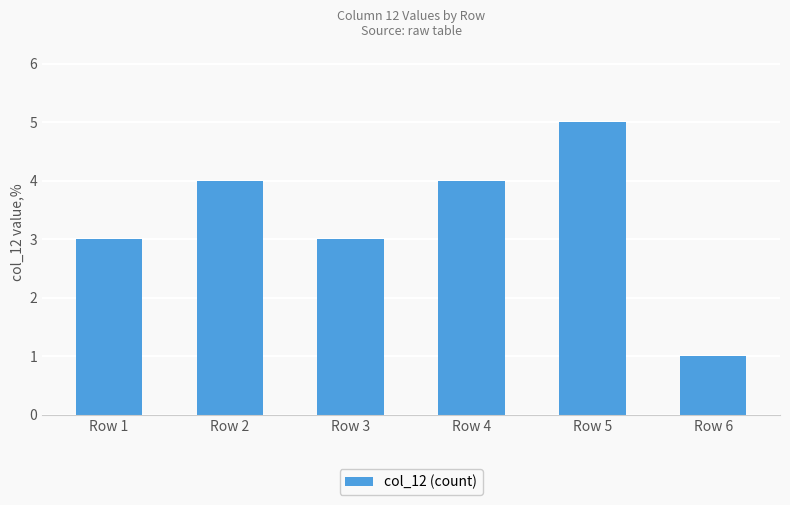

True or false: the data shows 4 at Row 2.

True